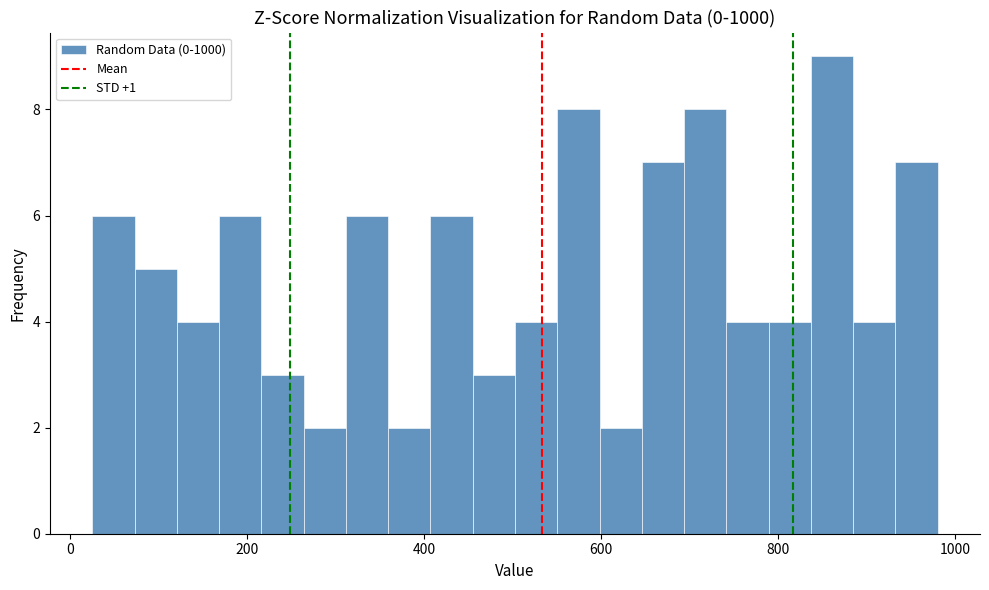

Read against the x-axis, roughly where is the centre of the tallest bar?

860